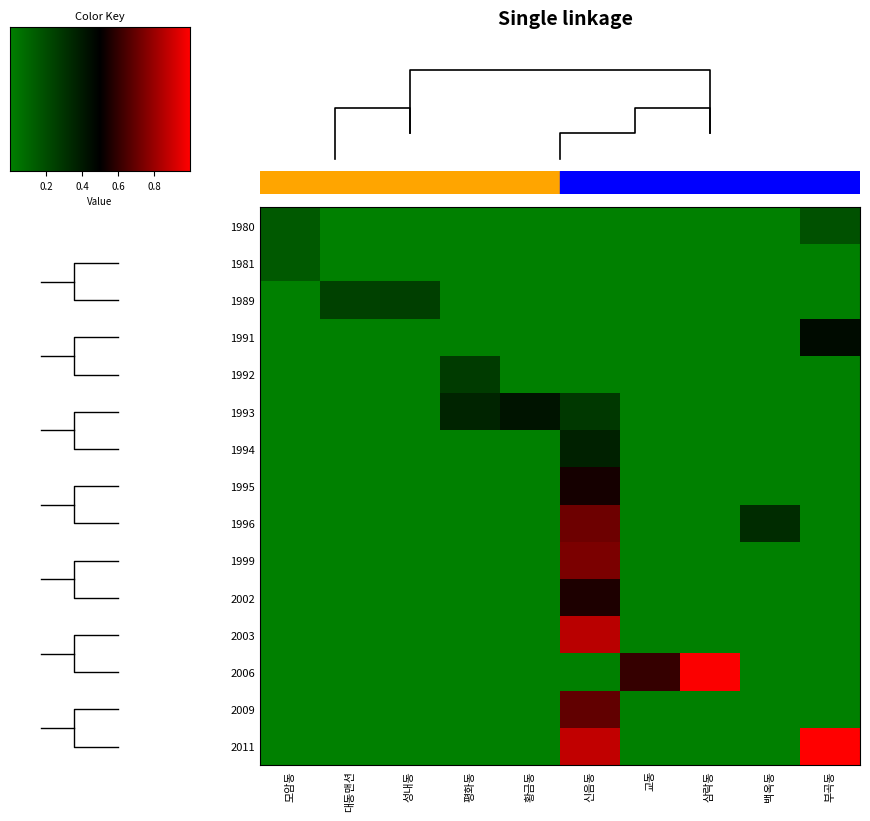

Which series has the largest total across all categories?

2011